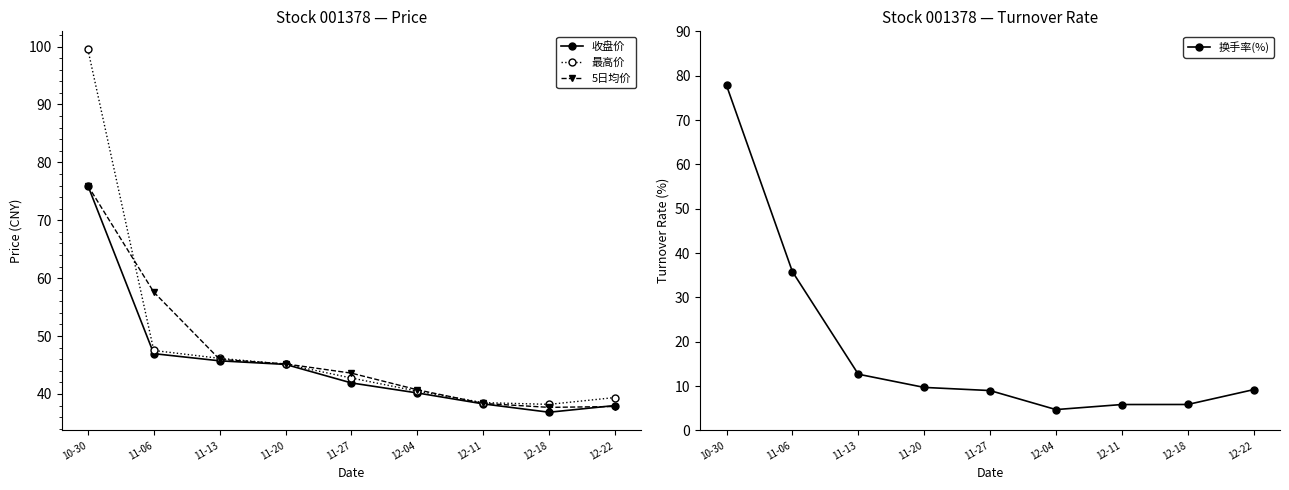

At which category does the chart reach its peak across all series?

10-30